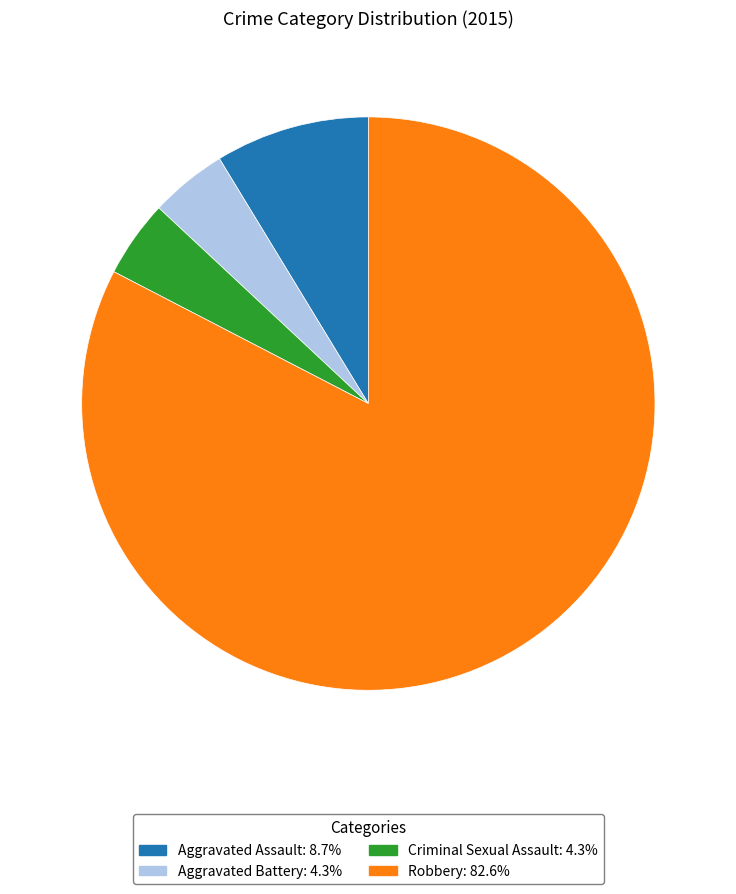

How many slices are in this pie chart?

4